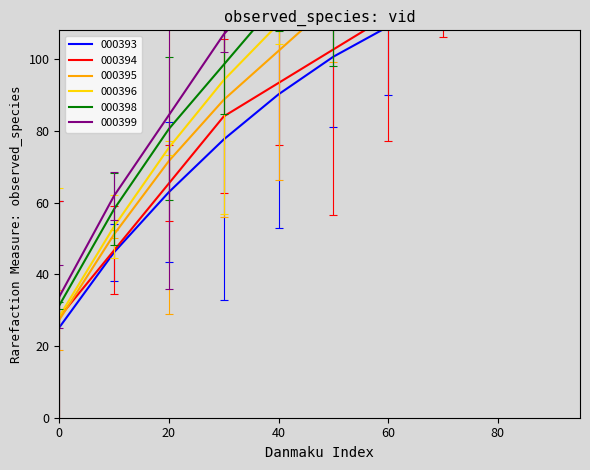

True or false: 000393 and 000395 intersect in this chart.

False